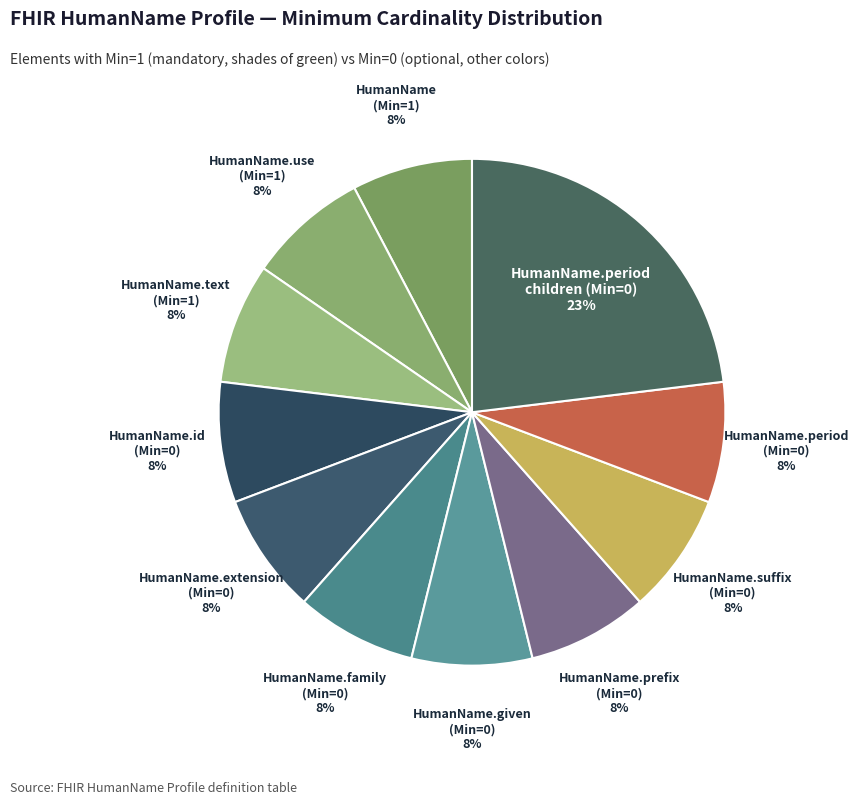

Count the number of slices in the pie.

11